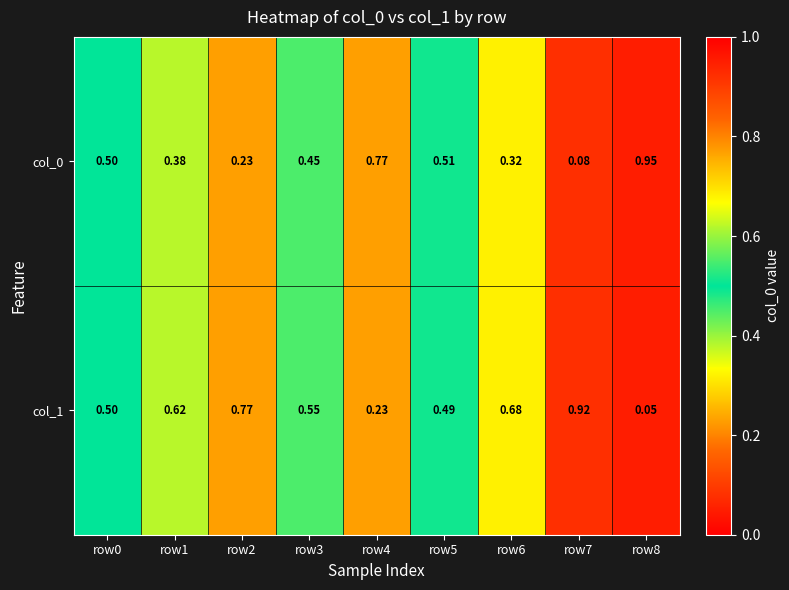

Is the value of col_0 at row6 greater than the value of col_1 at row2?

No